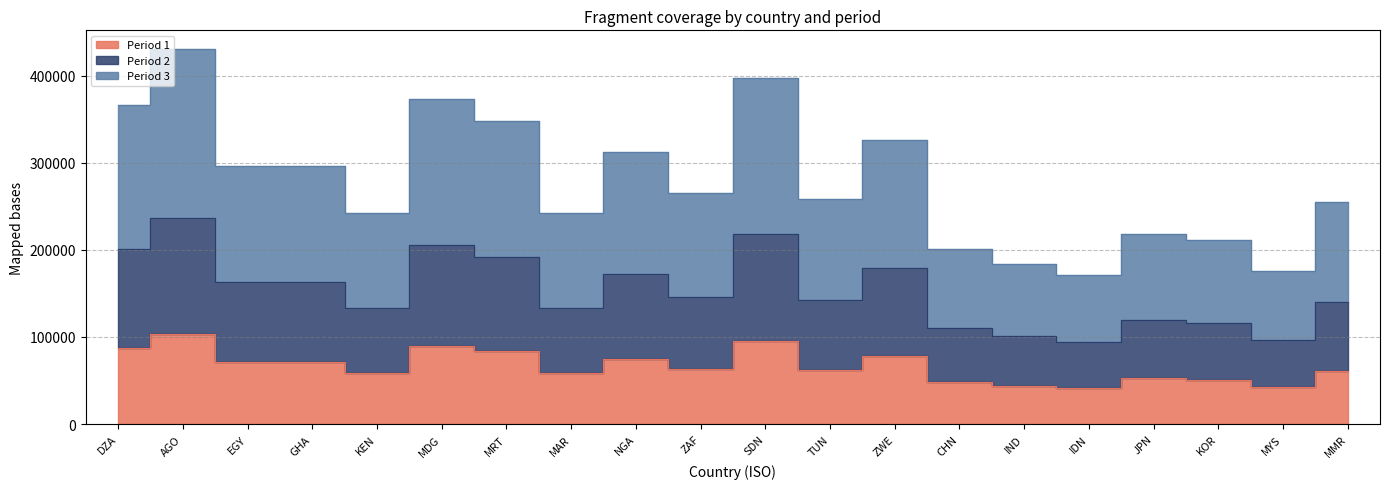

Does the chart display data point markers on the line(s)?

No